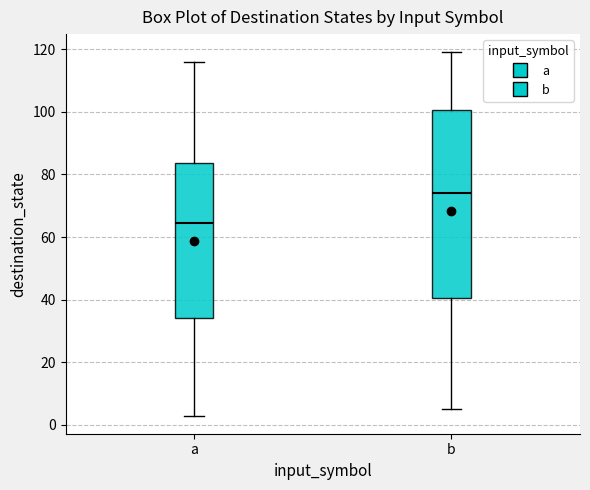

Which box is the tallest, from its lower edge to its upper edge?

b